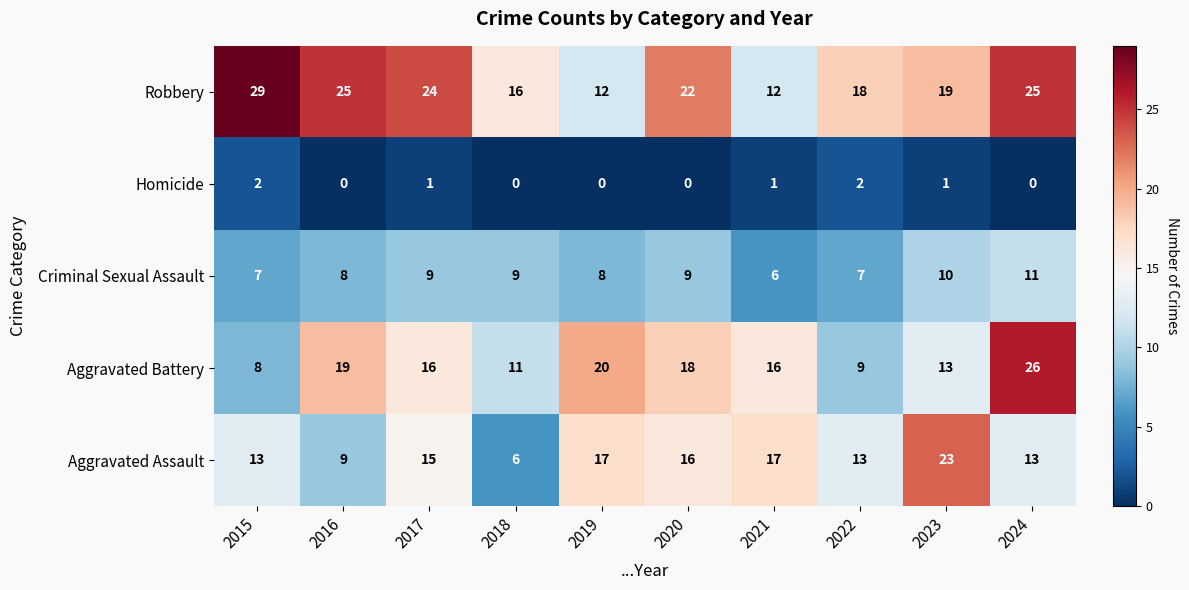

How many categories are shown in the chart?

10